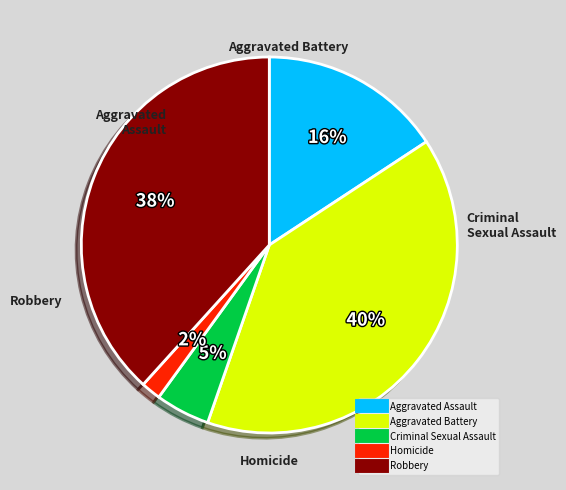

To the nearest percent, what portion does Criminal Sexual Assault represent?

5%